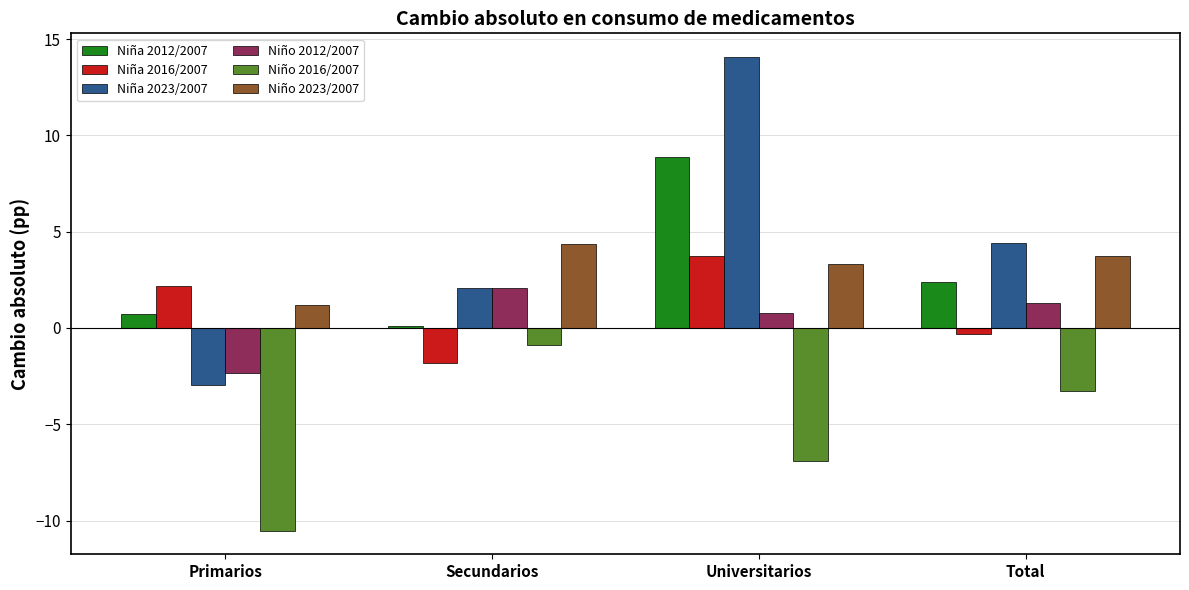

What is the difference between the highest and lowest values at Universitarios?

21.0